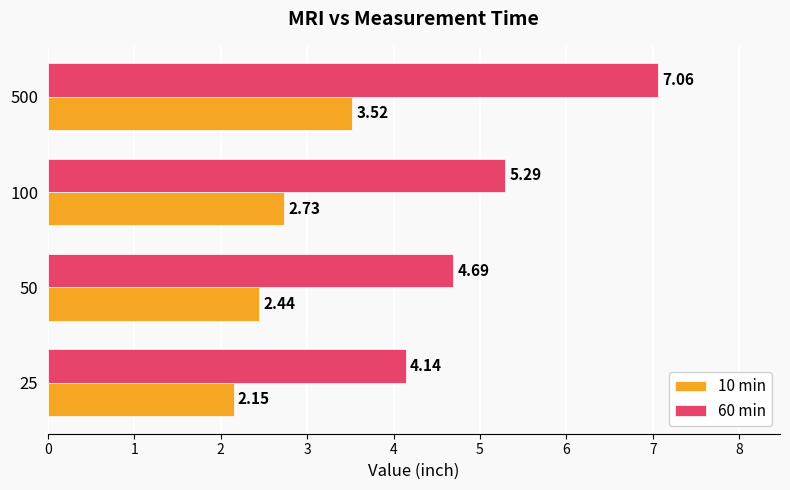

Which series changed the most between 50 and 100?

60 min